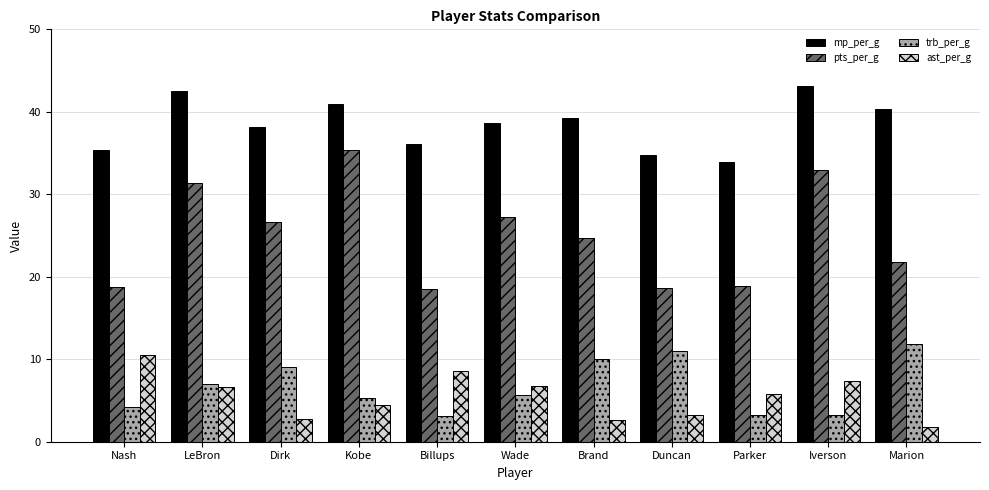

What is the total value across all series at Iverson?

86.7